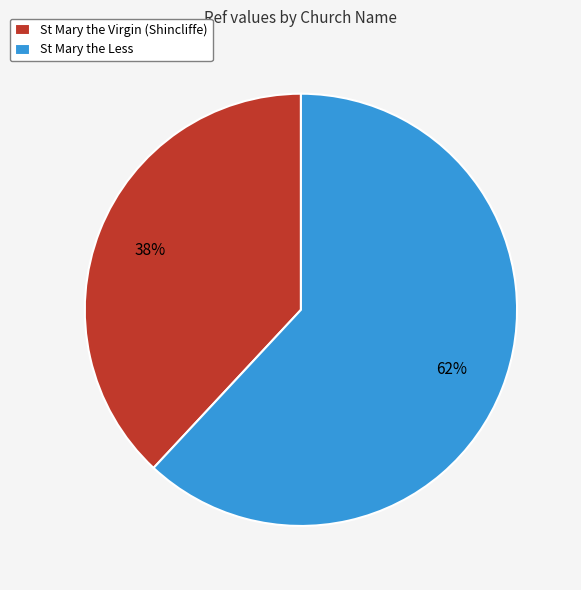

Rank the categories by value from lowest to highest.

St Mary the Virgin (Shincliffe), St Mary the Less